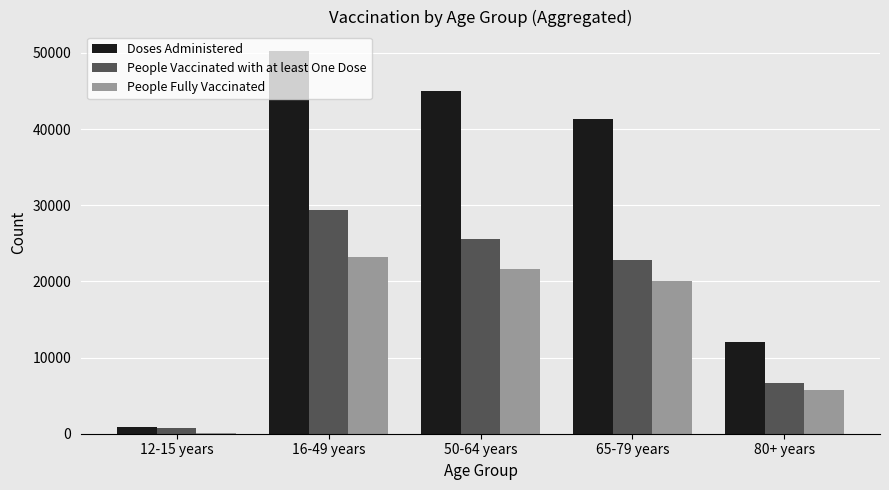

Between 50-64 years and 65-79 years, which series saw the biggest shift?

Doses Administered